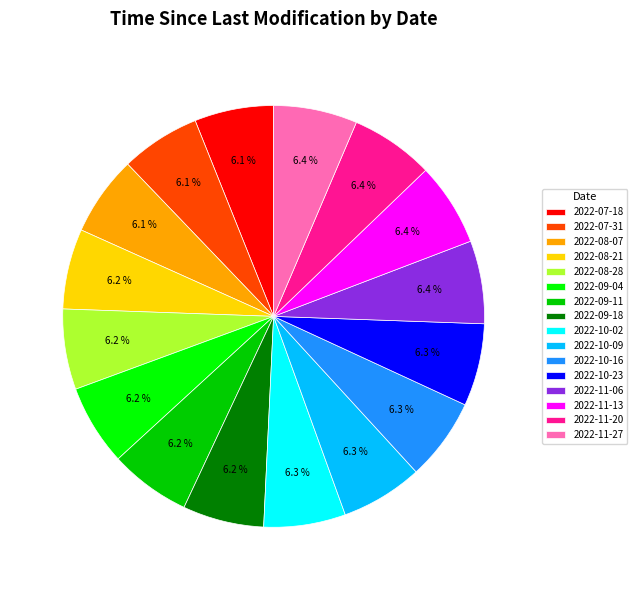

Combined, do 2022-07-31 and 2022-10-23 account for over 50%?

No